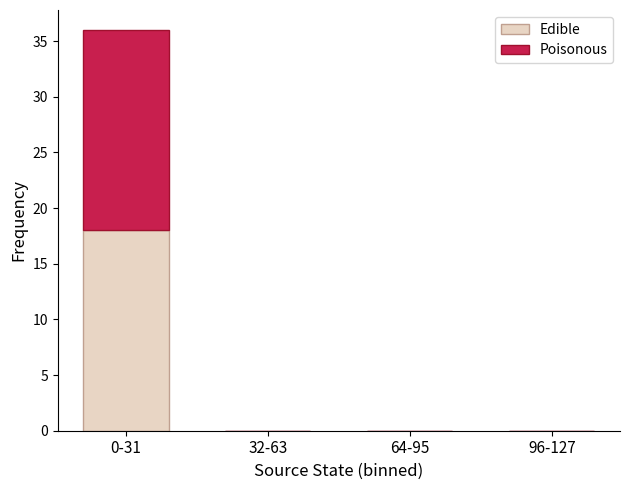

Does the chart contain stacked bars?

Yes